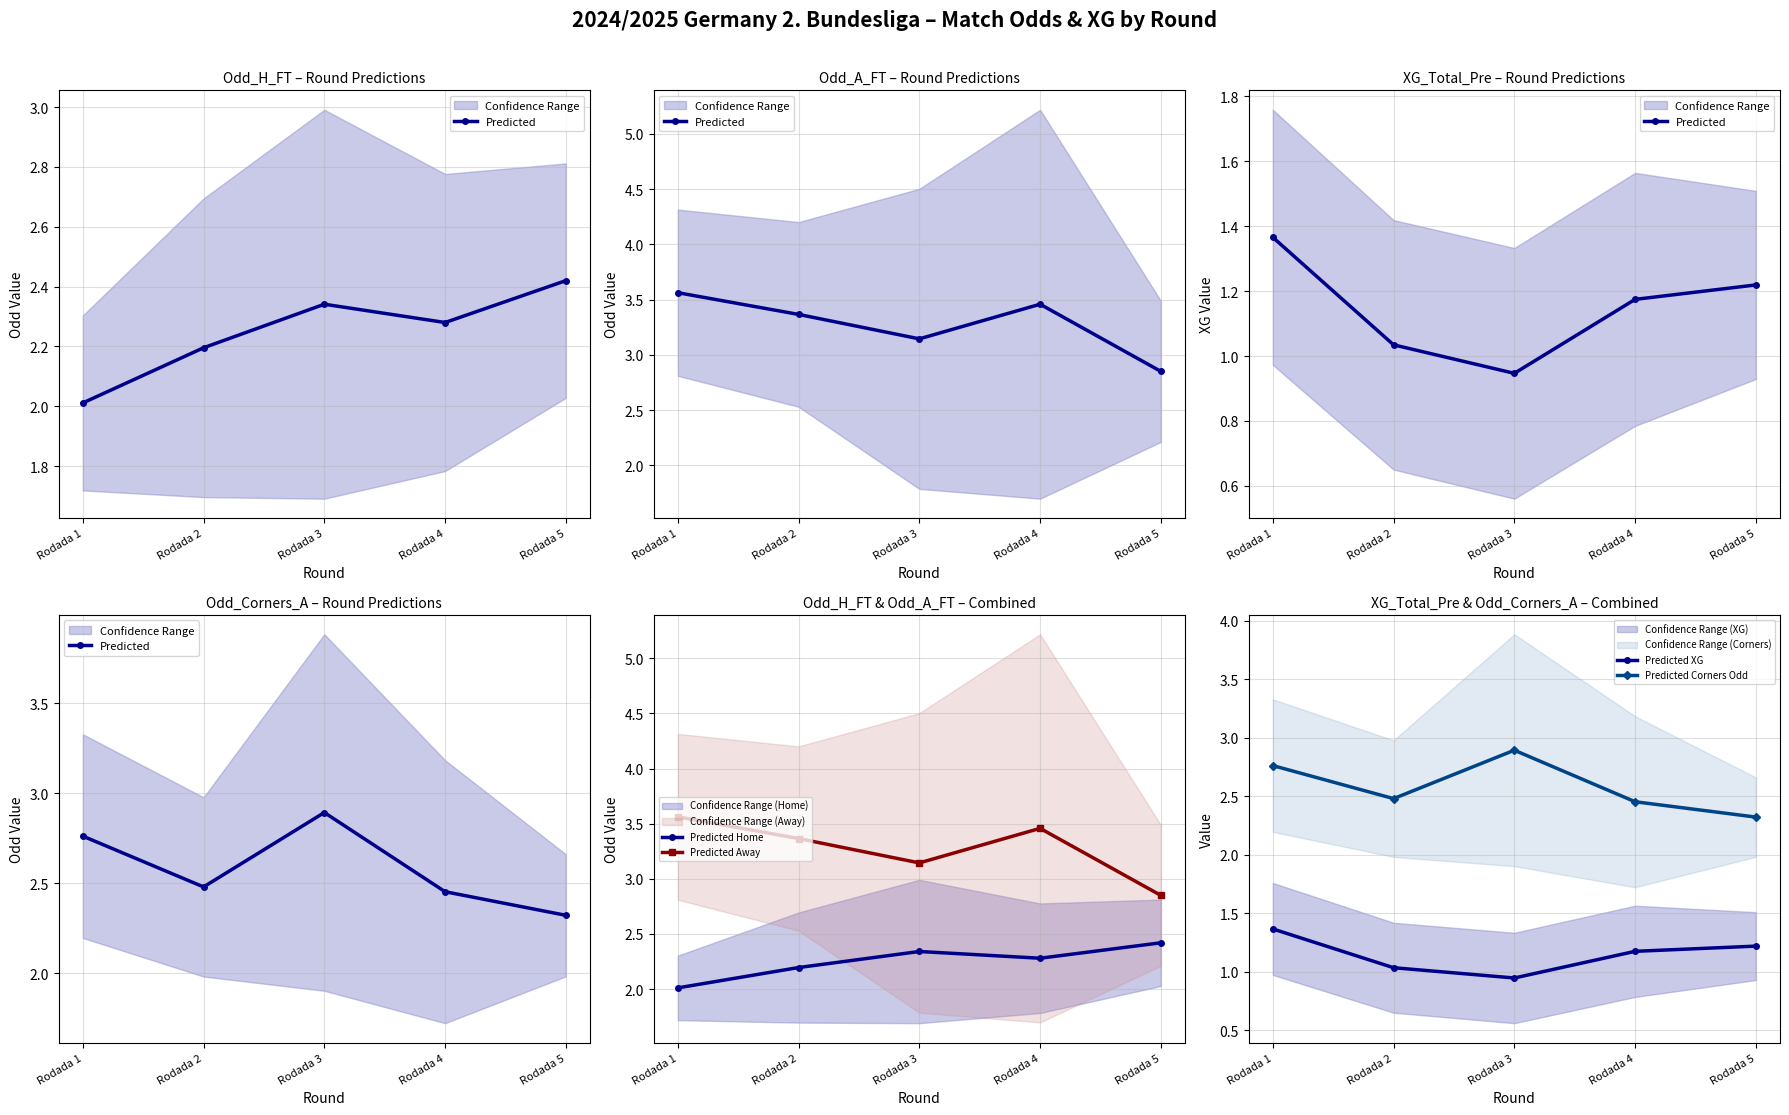

What is the difference between the second highest and minimum values in the Predicted XG series?

0.3